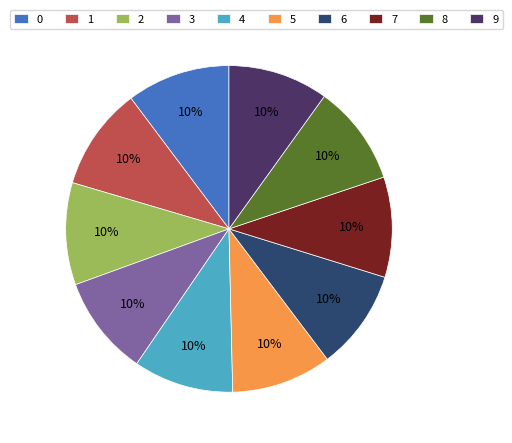

What portion of the pie excludes 0?

89.8%